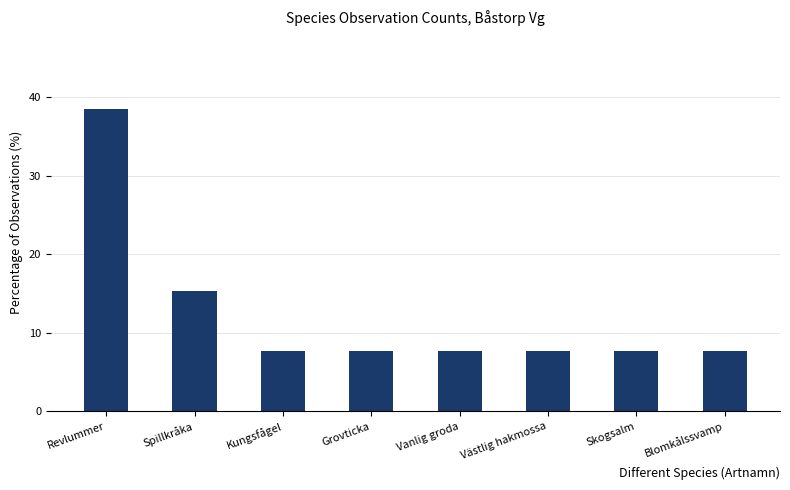

Count the number of categories in the chart.

8